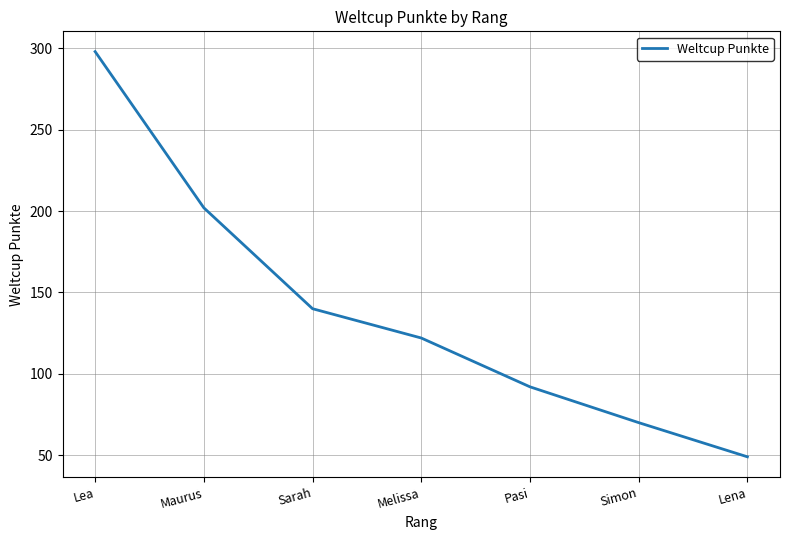

Between Maurus and Lena, which is larger?

Maurus